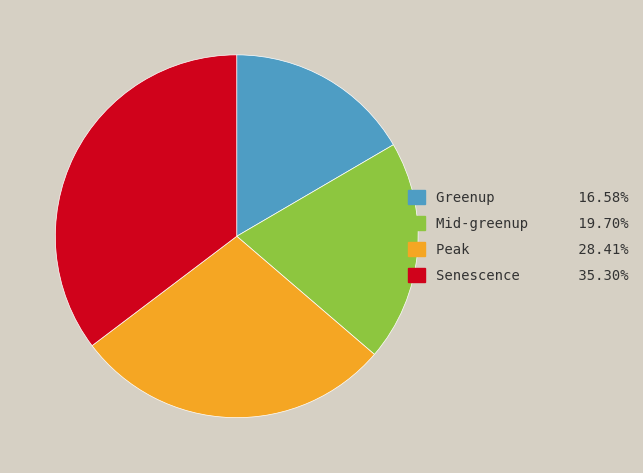

What is the largest slice in the pie chart?

Senescence